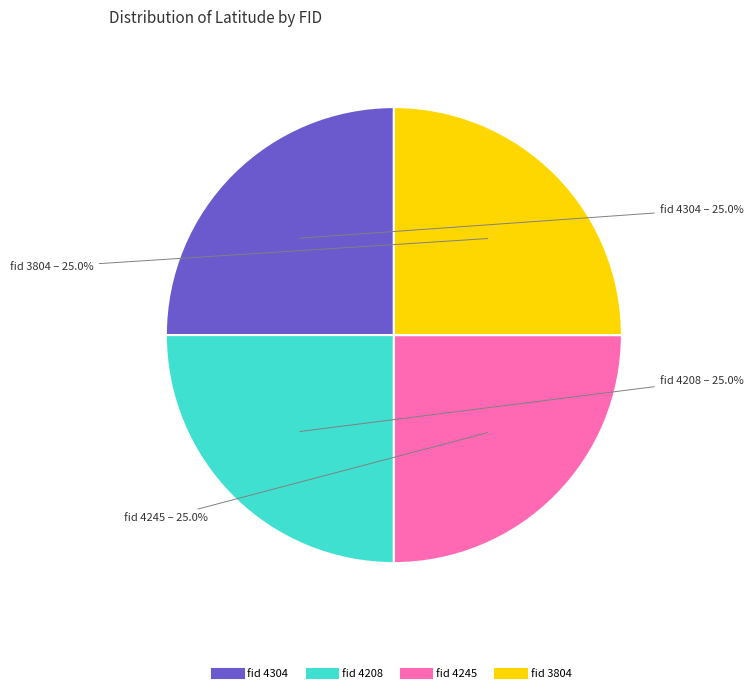

Is there a majority slice in this chart?

No